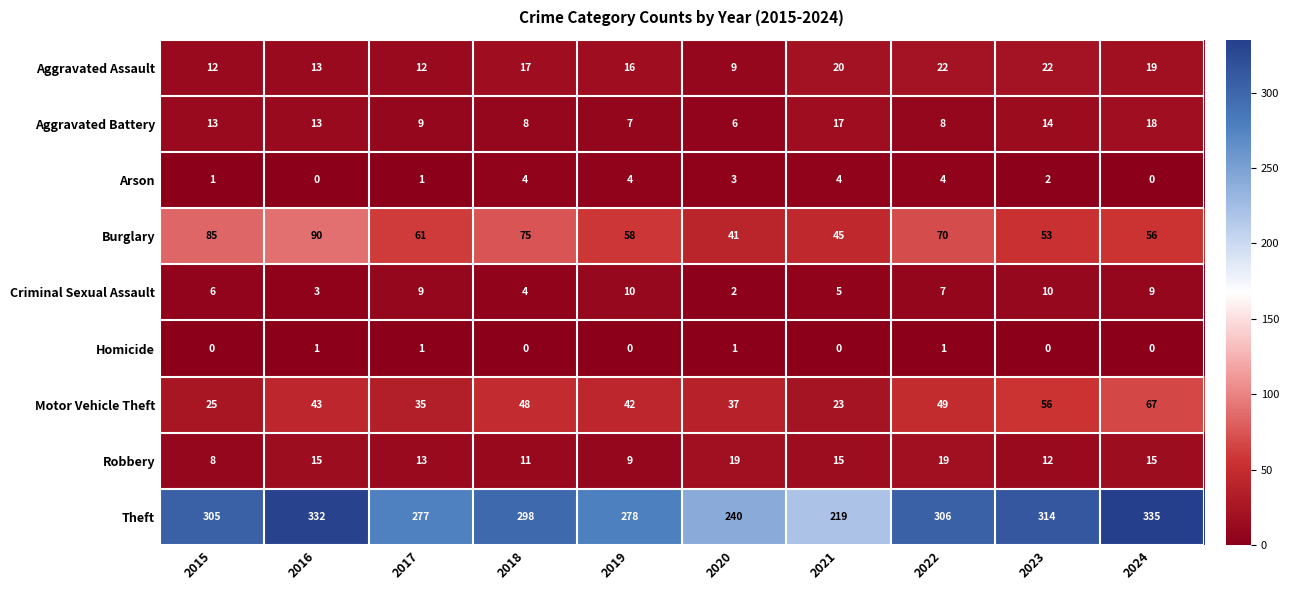

Is it true that Aggravated Assault equals 4 at 2020?

False